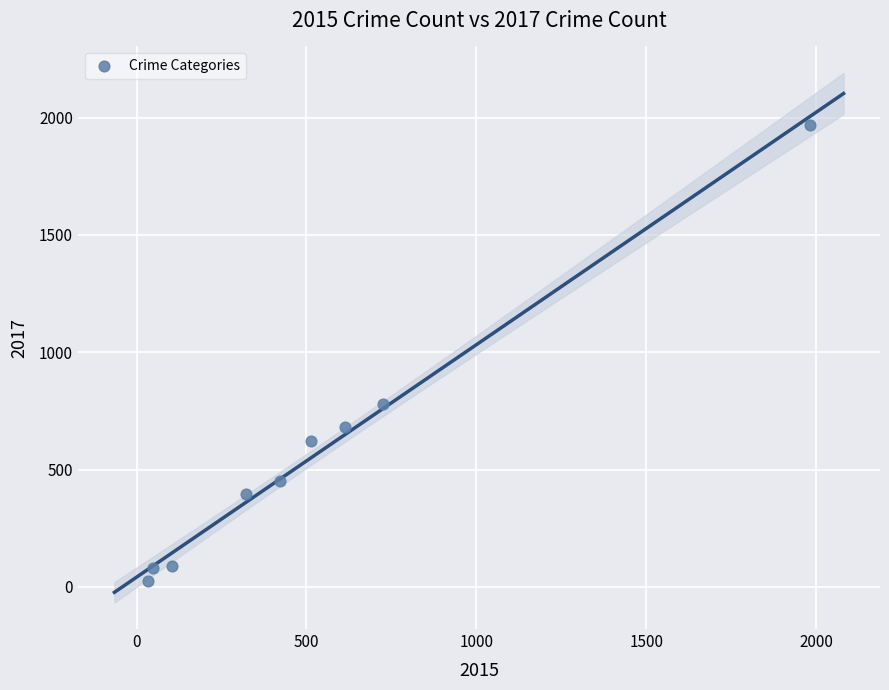

What is the range of X values (max minus min)?

1946